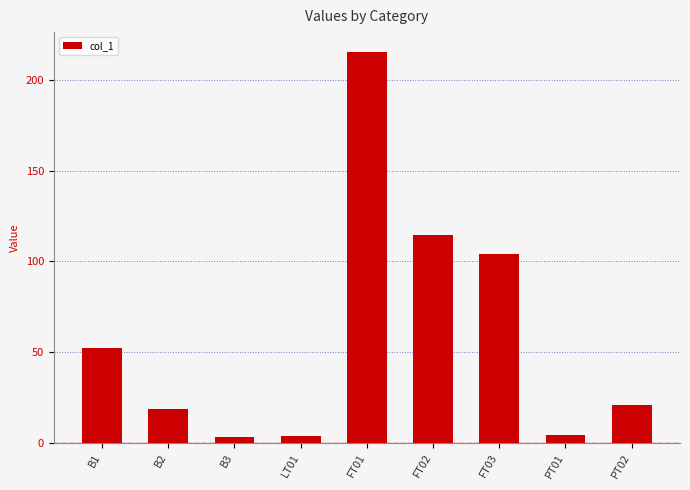

Which label corresponds to the largest value in the chart?

FT01